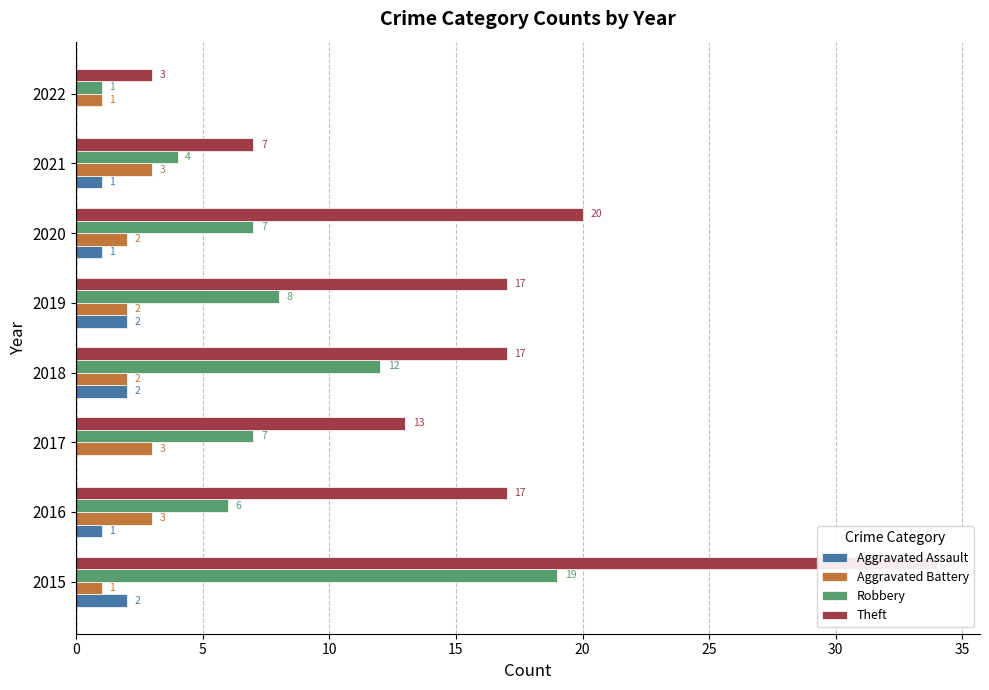

What is the value of the Robbery bar at the 5th from the left?

8